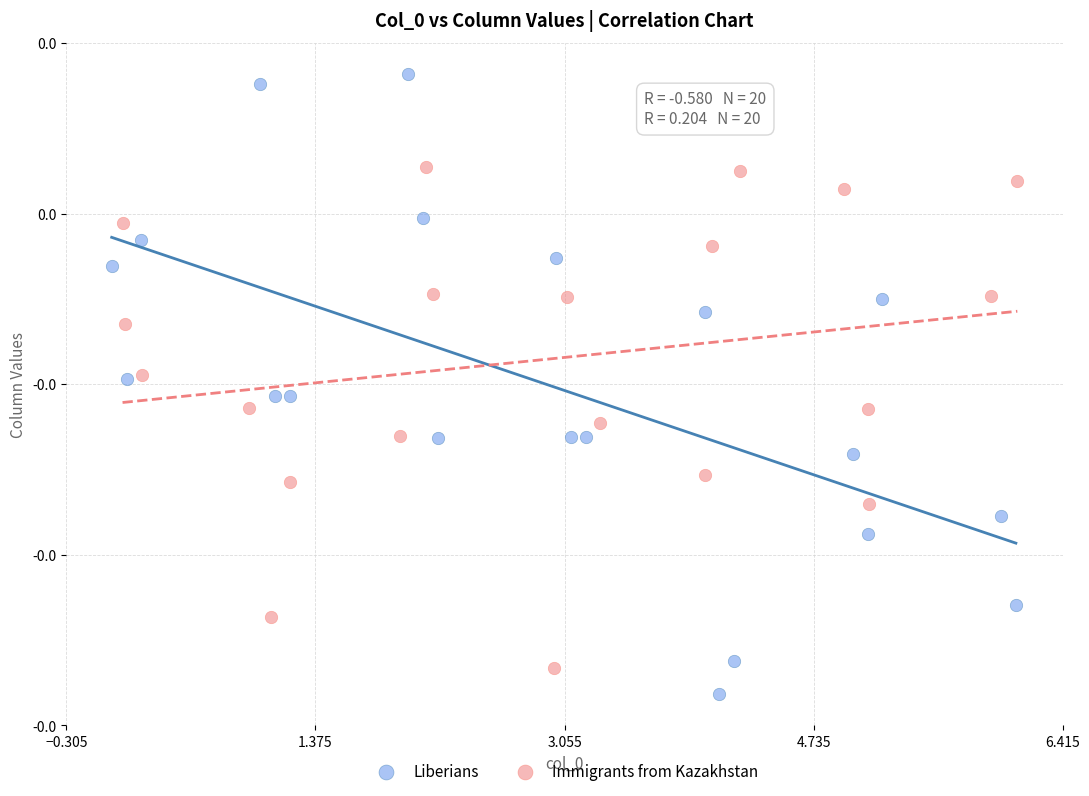

What are all the series names shown in the legend?

Liberians, Immigrants from Kazakhstan